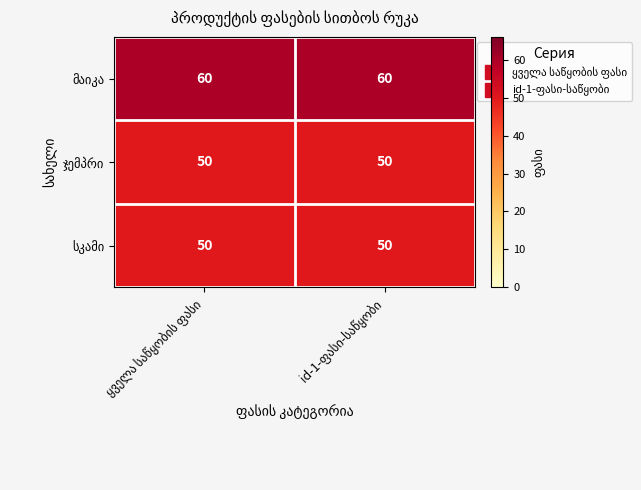

At how many categories does at least one series exceed 54?

2